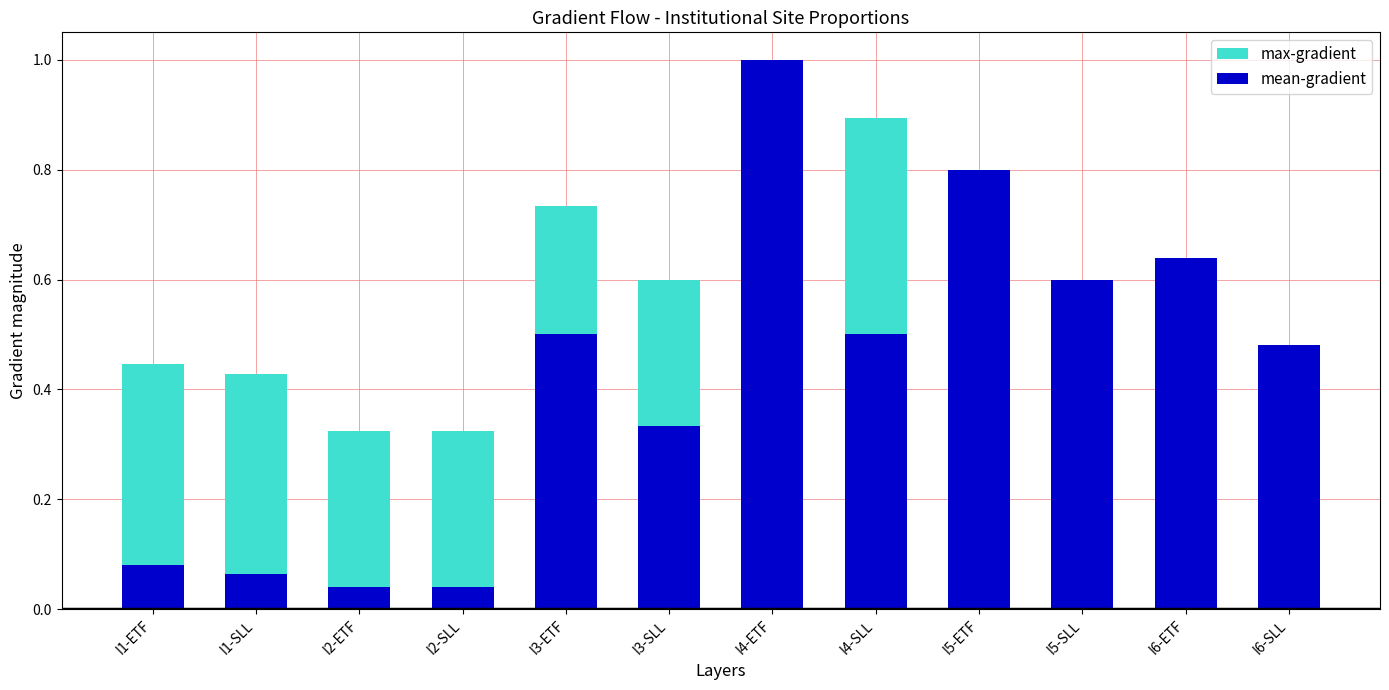

What is the difference between the maximum and minimum values in the mean-gradient series?

1.0